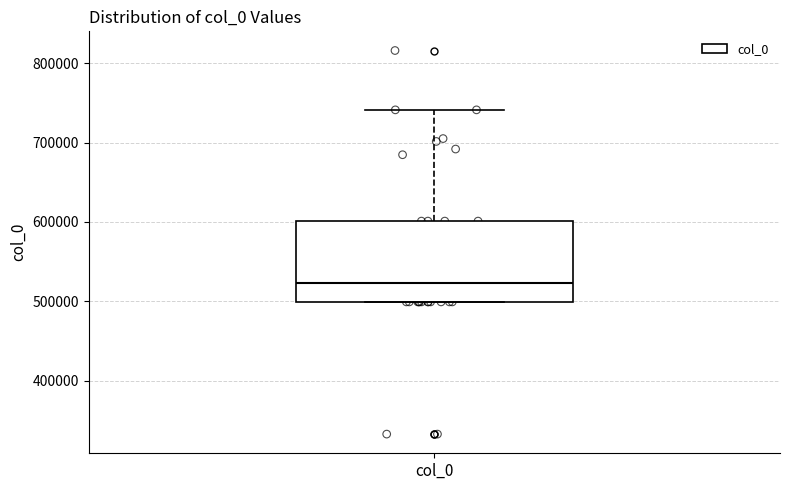

Where is the upper edge of the box for col_0 on the y-axis? The values are not printed on the chart, so give them approximately, as read against the axis.

600000